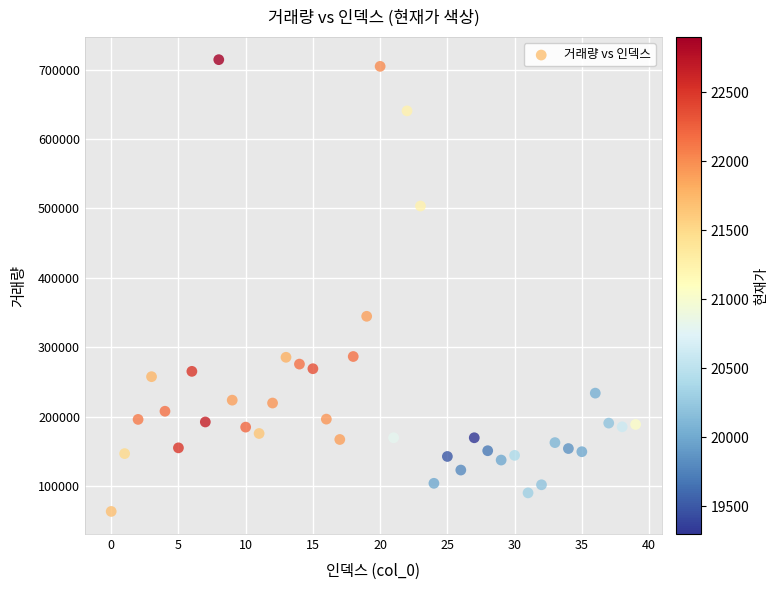

What is the range of Y values (max minus min)?

651255